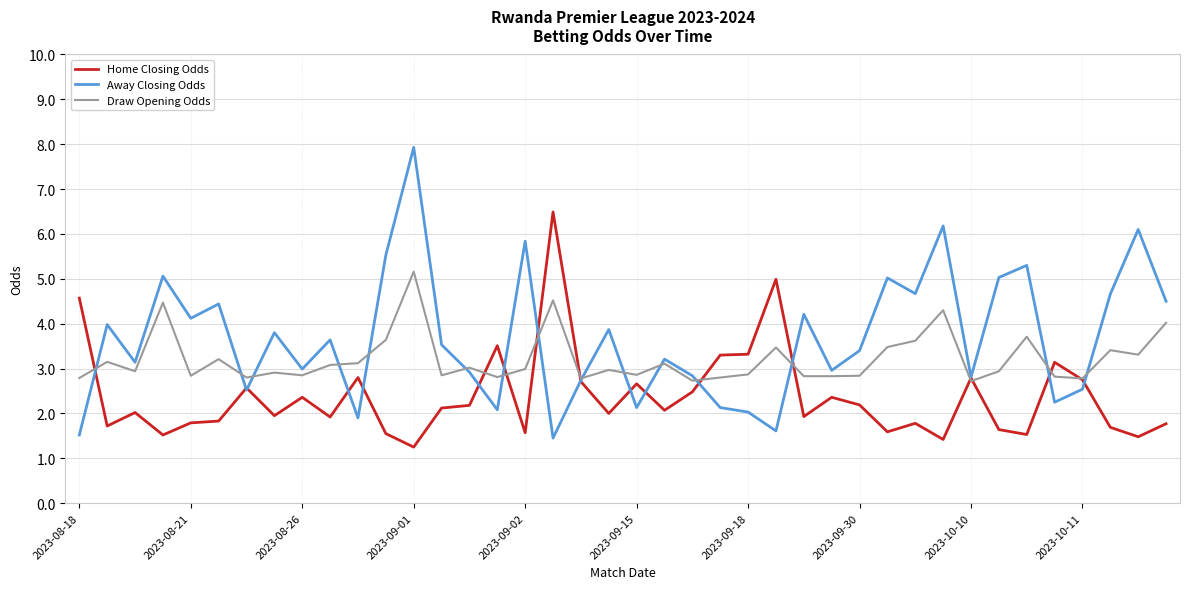

What are all the series names shown in the legend?

Home Closing Odds, Away Closing Odds, Draw Opening Odds